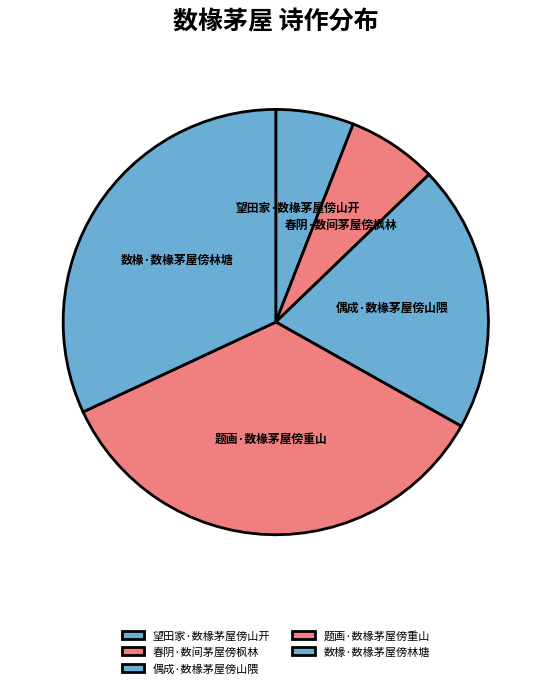

Does 望田家·数椽茅屋傍山开 account for over 50% of the chart?

No